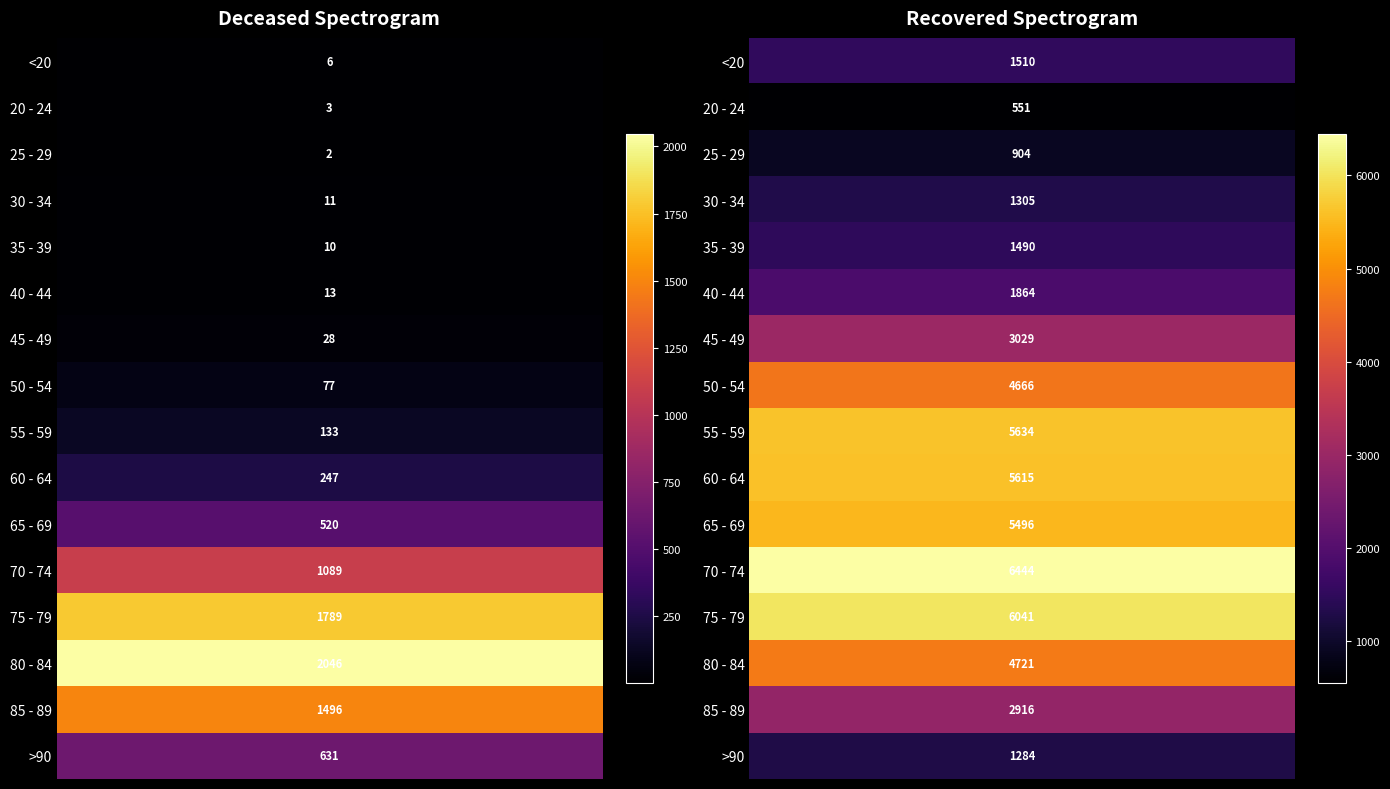

Reading left to right, list all the values displayed in this chart.

patients_deceased: 6	3	2	11	10	13	28	77	133	247	520	1089	1789	2046	1496	631
patients_recovered: 1510	551	904	1305	1490	1864	3029	4666	5634	5615	5496	6444	6041	4721	2916	1284